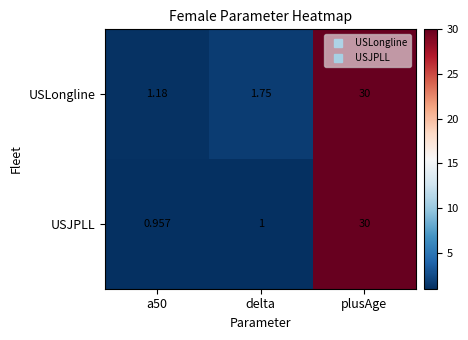

What is the total value across all series at delta?

2.8